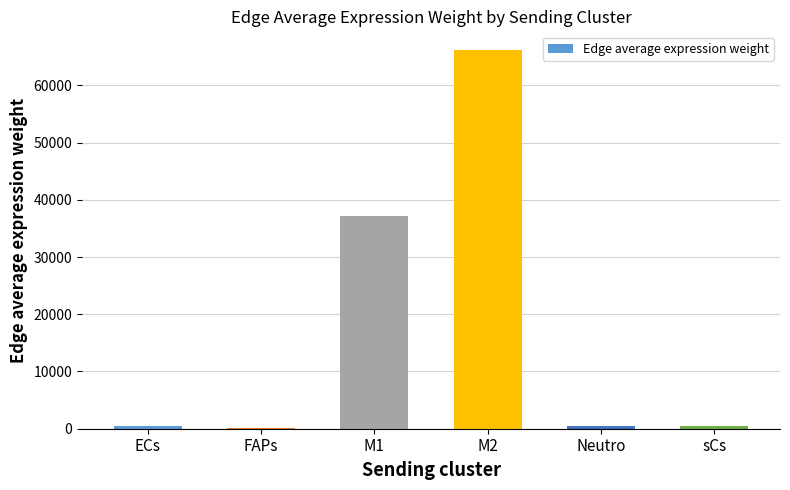

What is the greatest value displayed?

66137.9